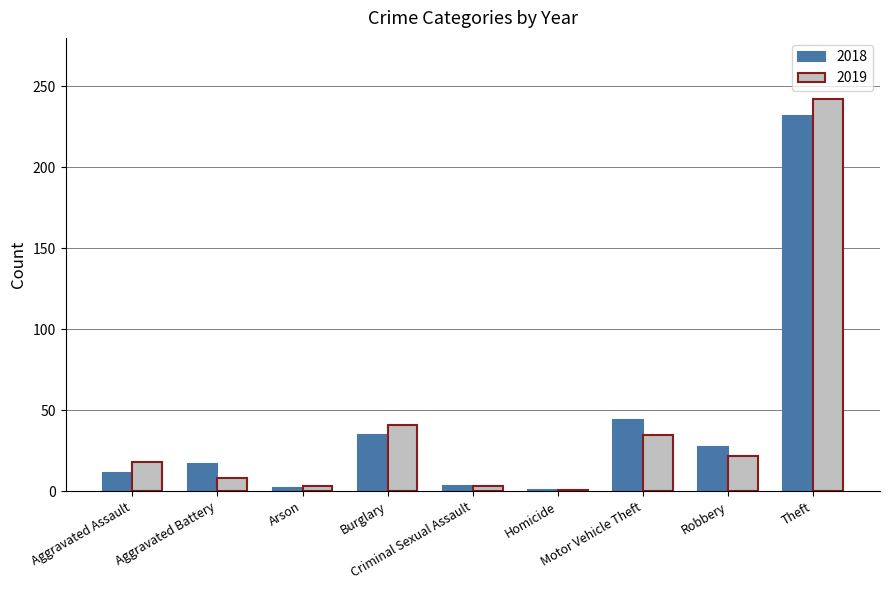

What position from the left is Arson?

3